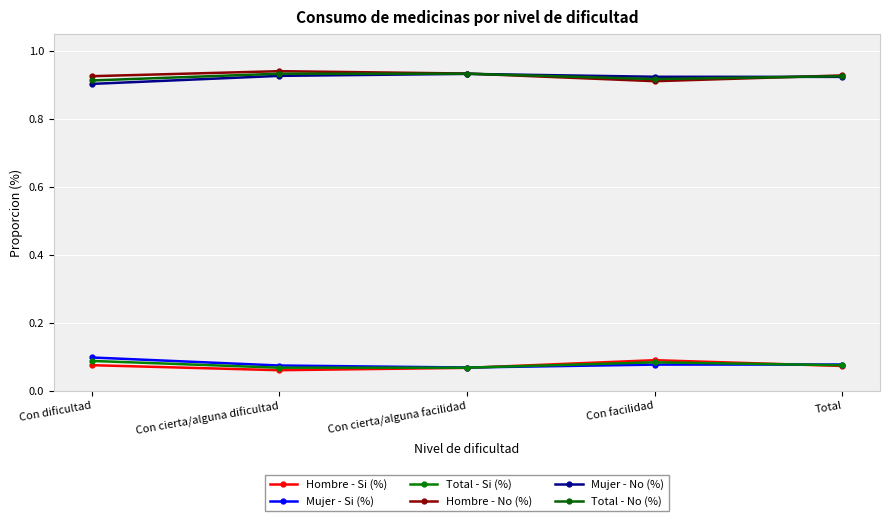

What is the average value of the Hombre - No (%) series?

0.9